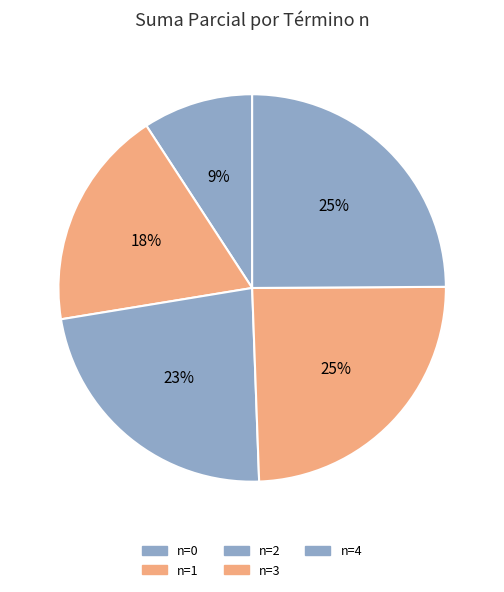

What is the largest slice in the pie chart?

n=4